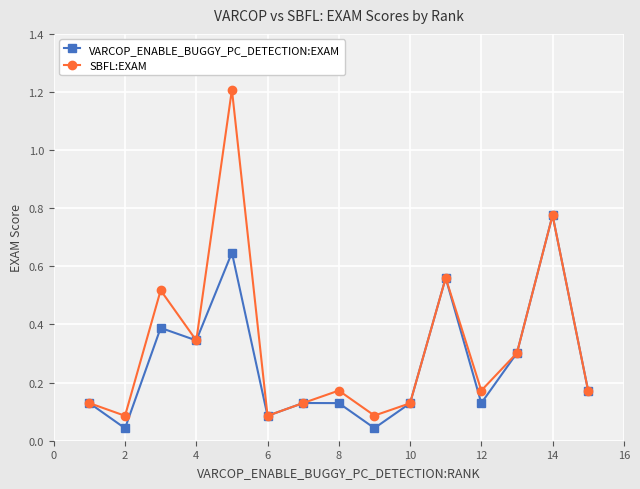

Rank the series by their maximum value, from highest to lowest.

SBFL:EXAM, VARCOP_ENABLE_BUGGY_PC_DETECTION:EXAM